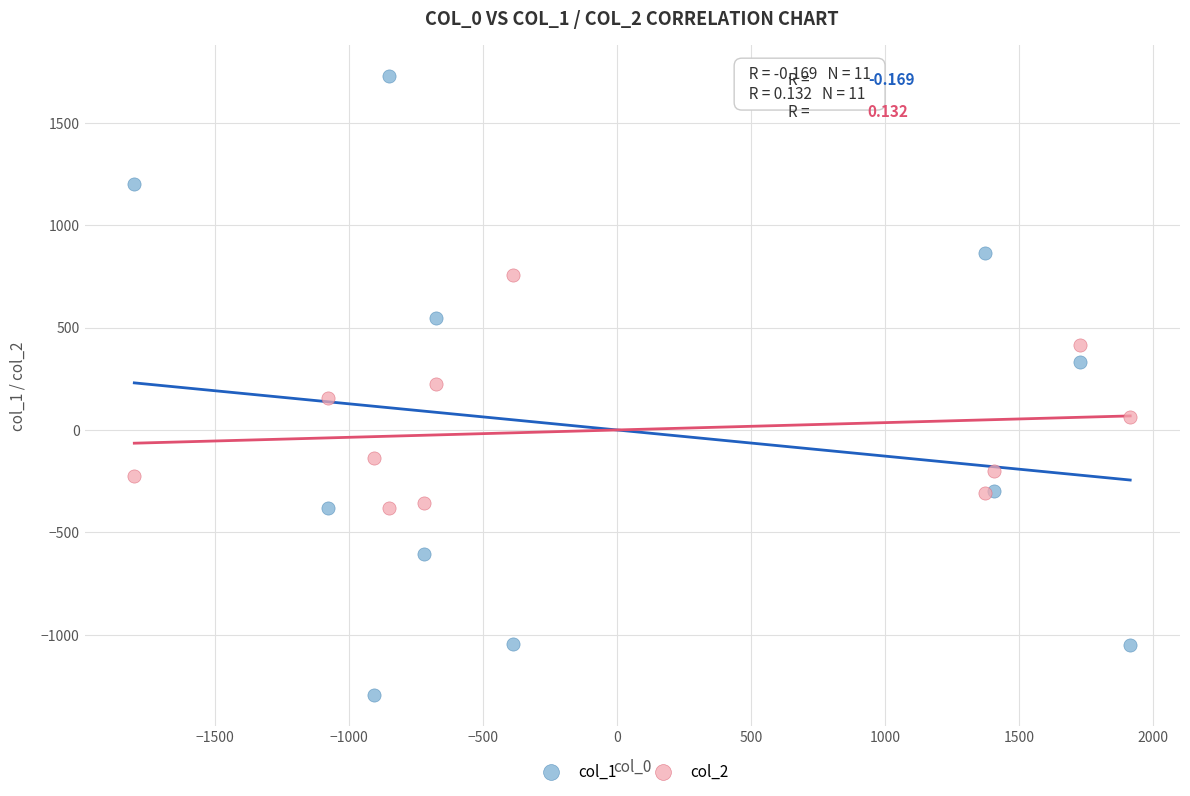

Which series contains the highest Y value?

col_1